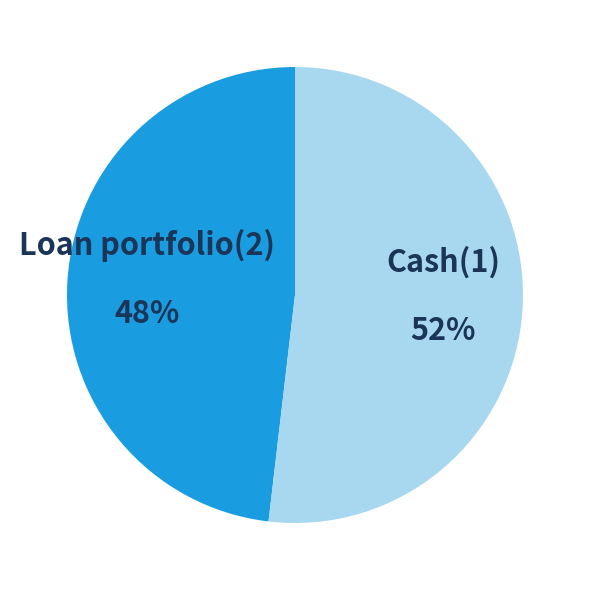

How many segments does this pie chart have?

2